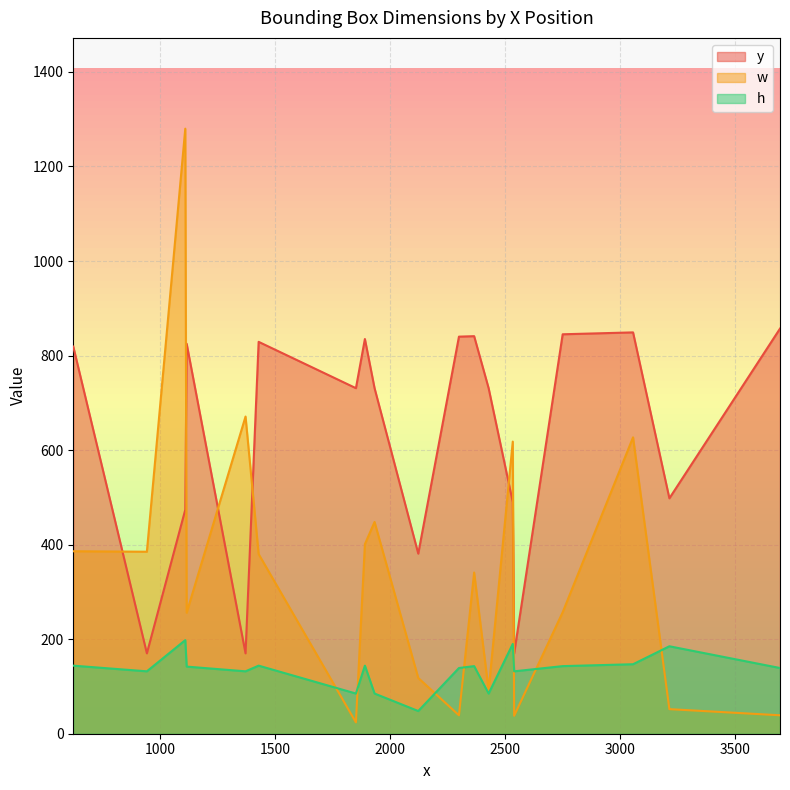

Where does the h series first go above 142?

1108